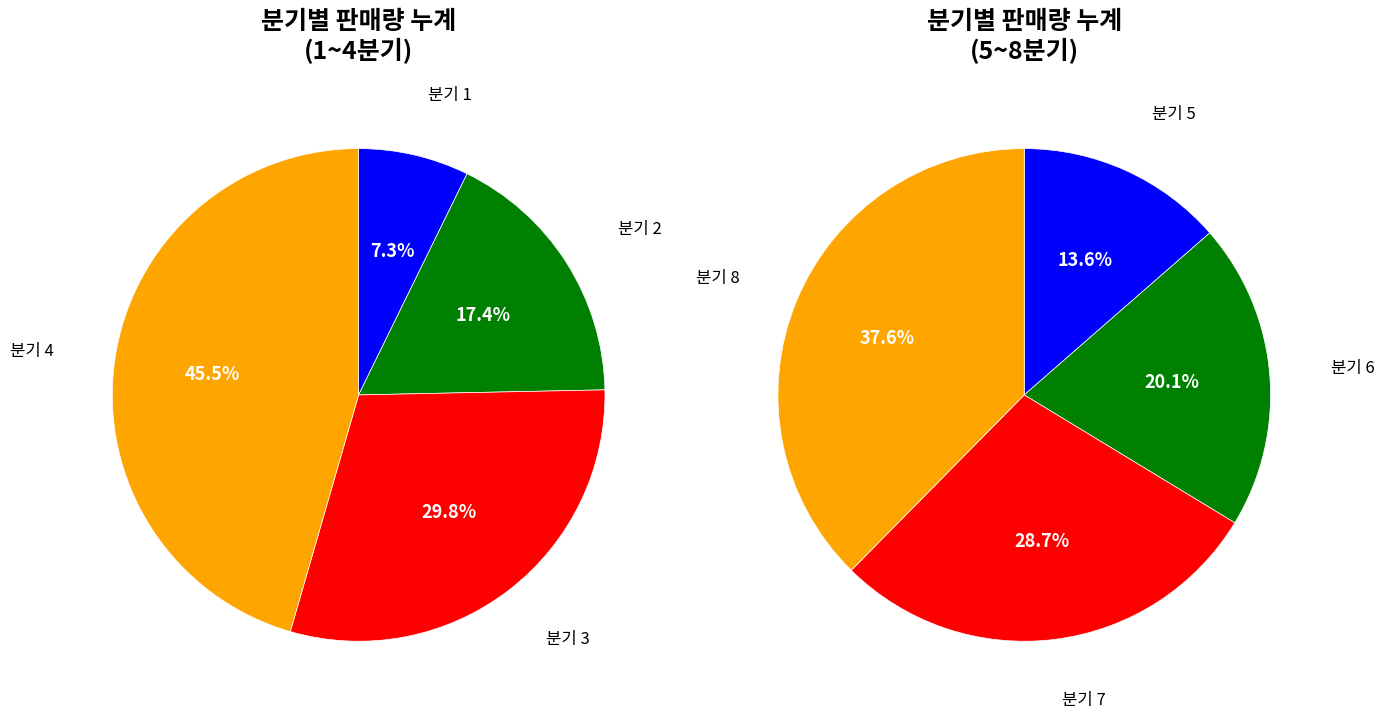

Rank the categories by value from highest to lowest.

8, 7, 6, 5, 4, 3, 2, 1